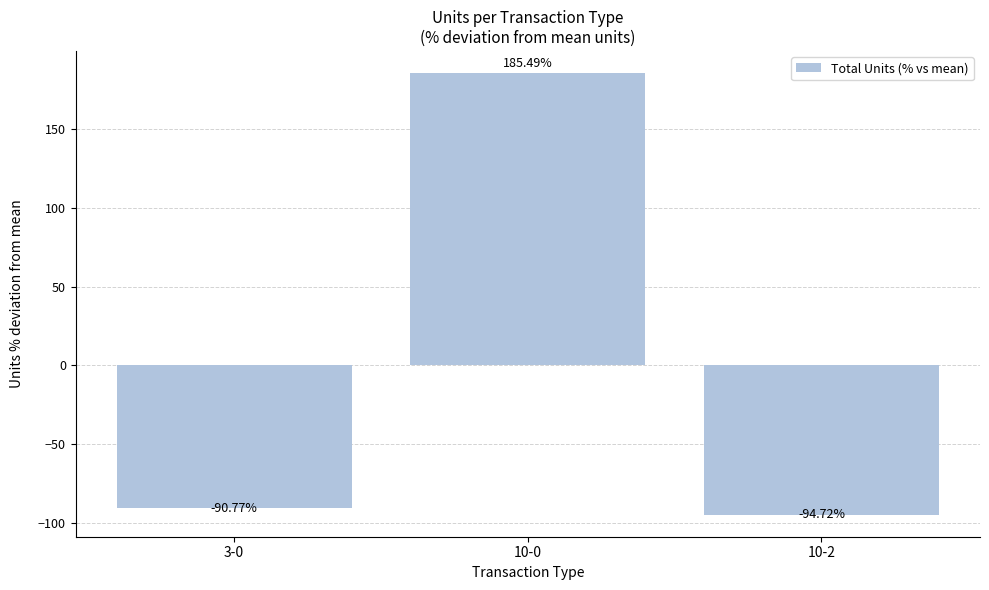

Where is the data nearest to the value 45?

3-0